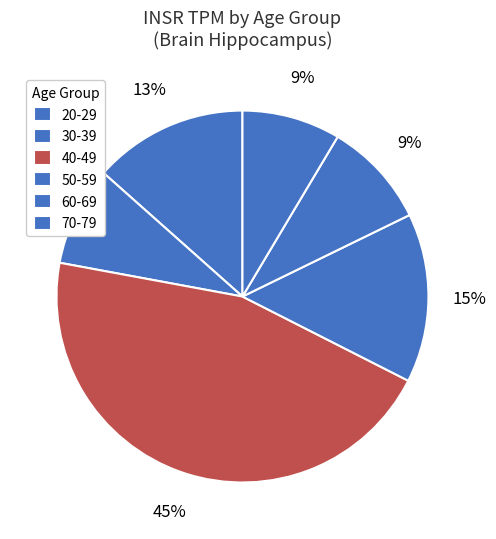

Between 50-59 and 30-39, which is larger?

50-59